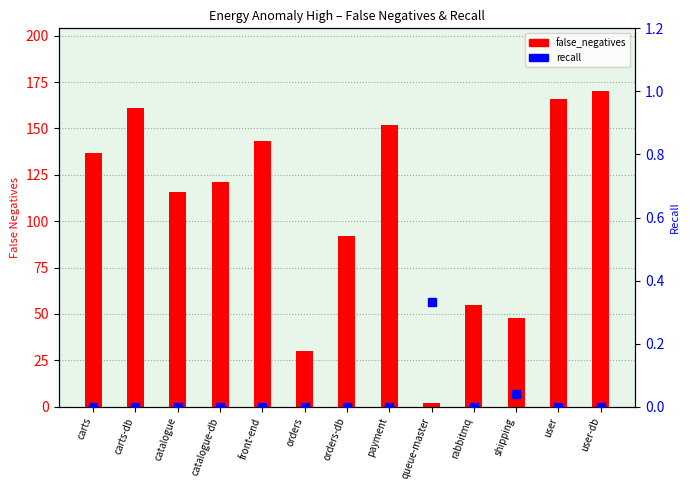

Which series has the largest total across all categories?

false_negatives